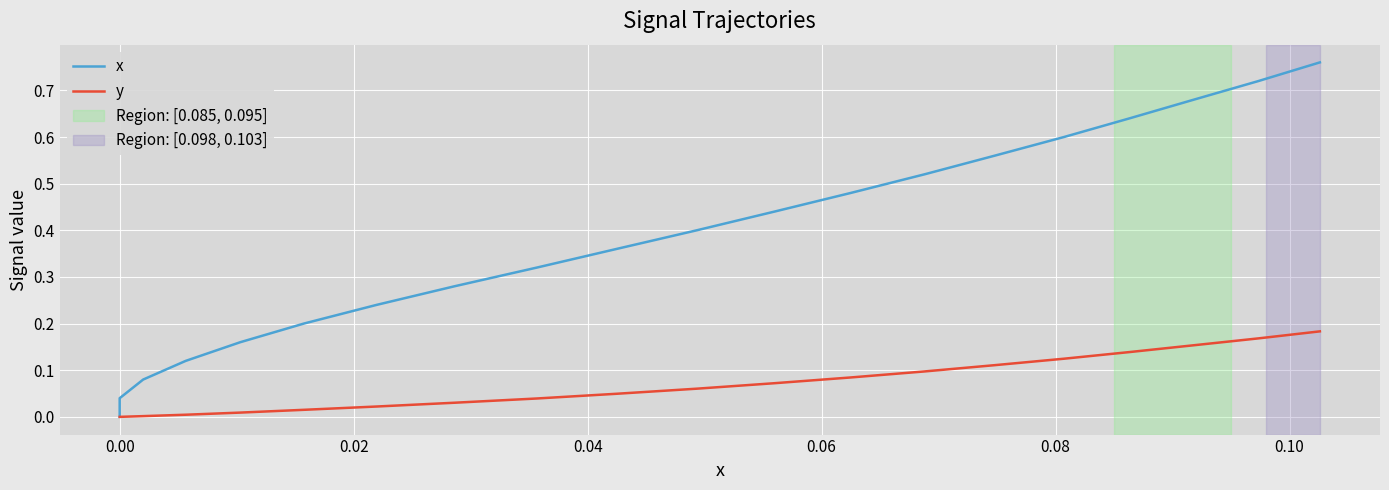

Does the chart display data point markers on the line(s)?

No